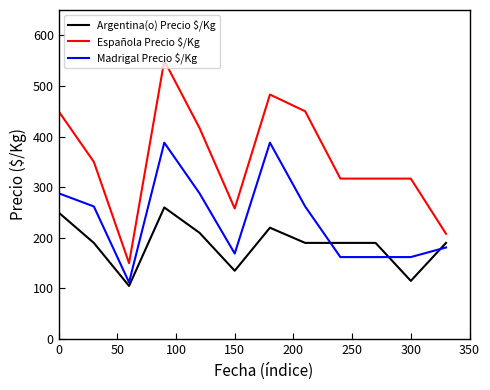

True or false: Española Precio $/Kg and Madrigal Precio $/Kg cross at least once.

False